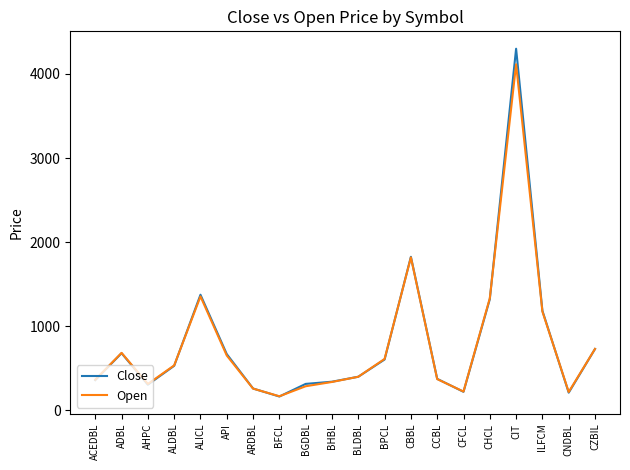

True or false: Open has a value of 365 at ACEDBL.

True